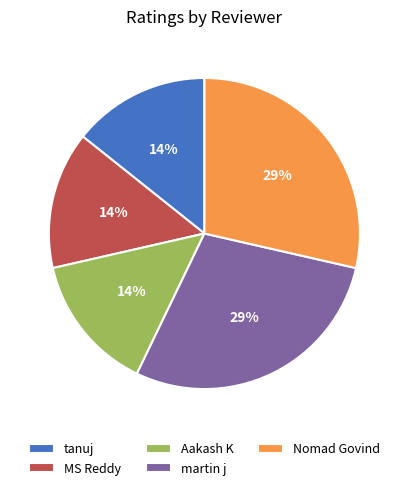

To the nearest percent, what is the average slice percentage?

20%